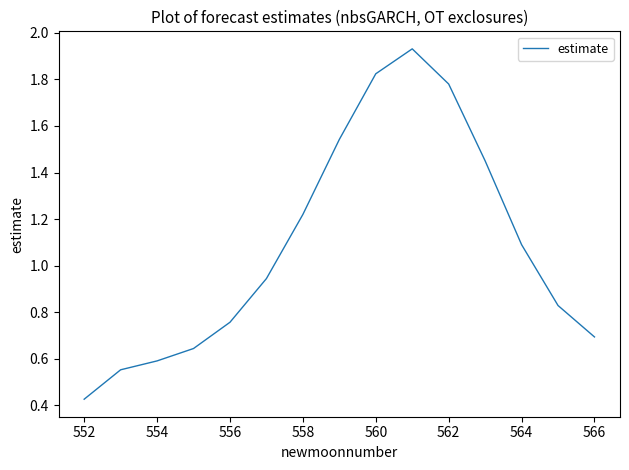

The chart shows a value of 1.1 at 564. True or false?

True